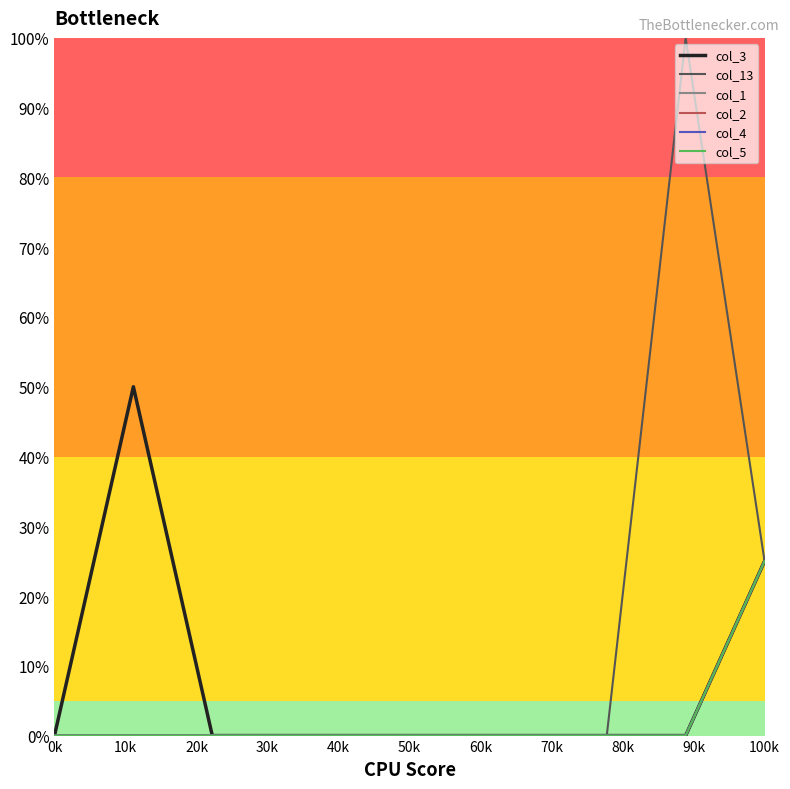

Is this an area chart (filled region under the line)?

No